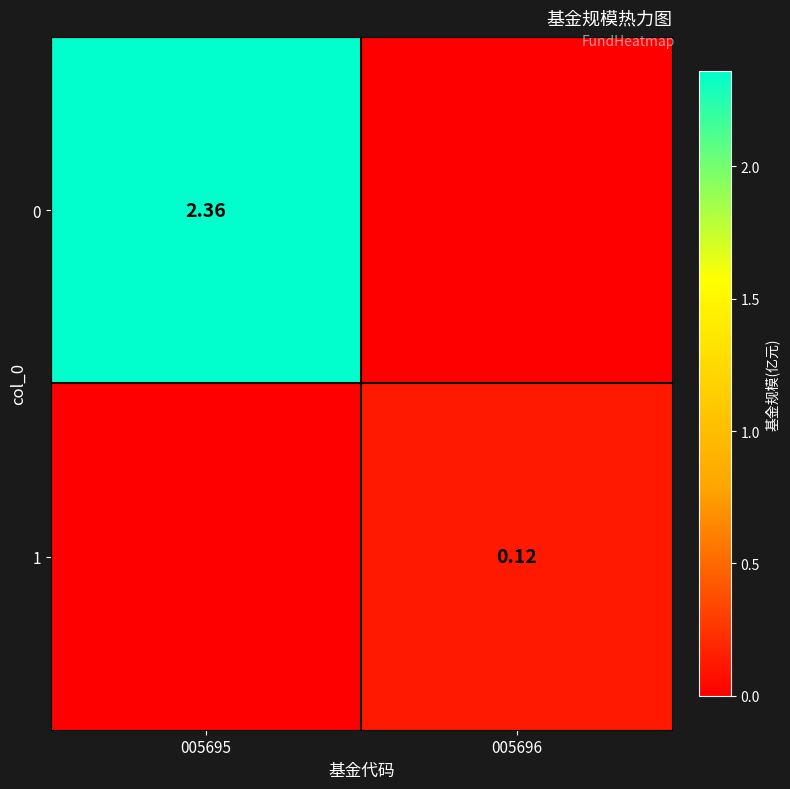

At which label does 0 reach its peak?

005695